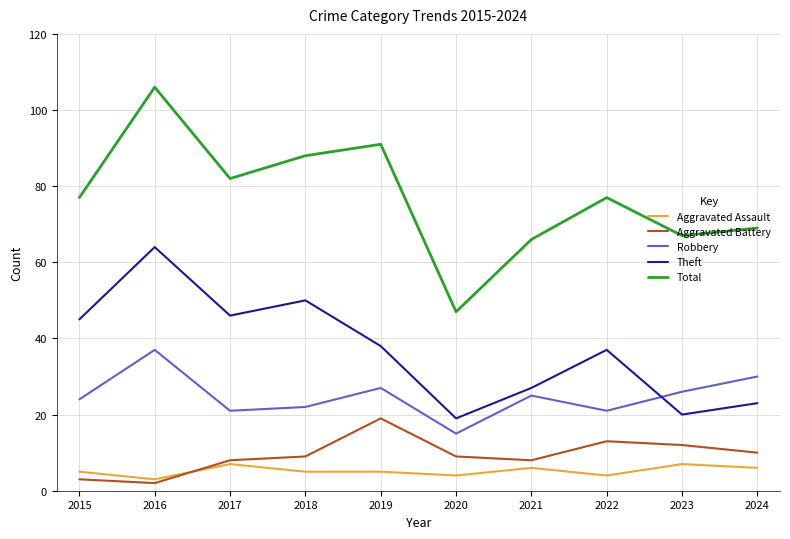

Which series has the largest total across all categories?

Total